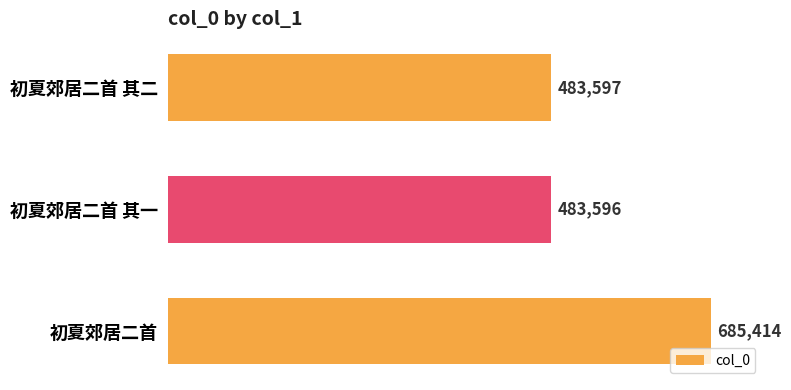

How many values are below 483597?

1